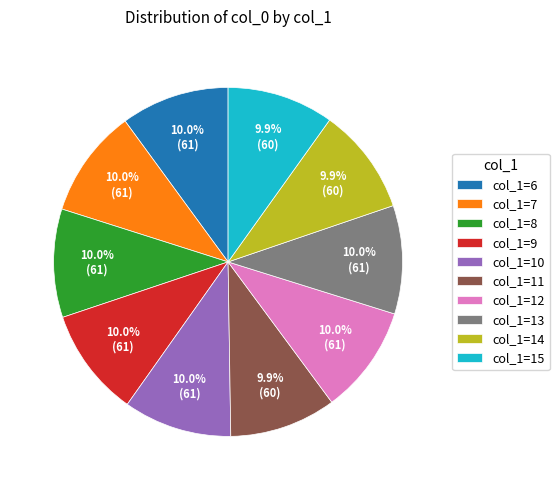

Is col_1=10 the majority of the pie?

No